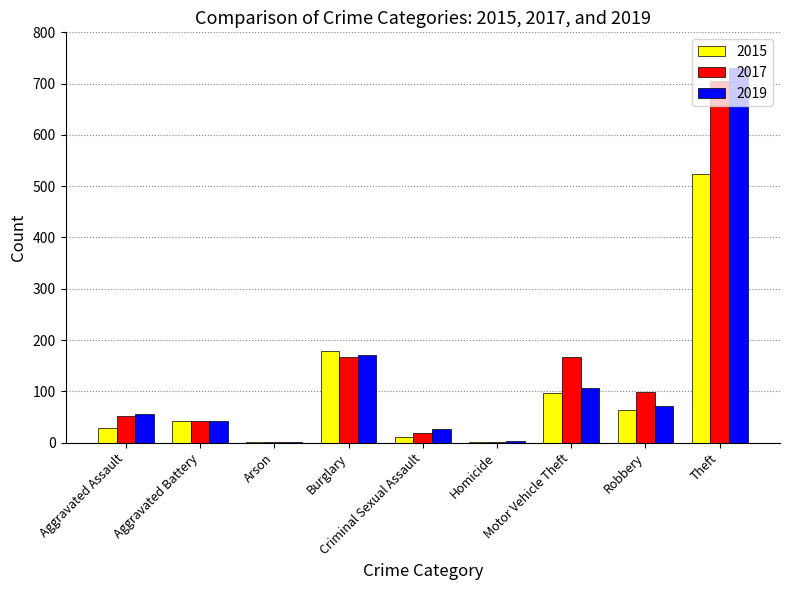

True or false: 2017 has a value of 138 at Robbery.

False